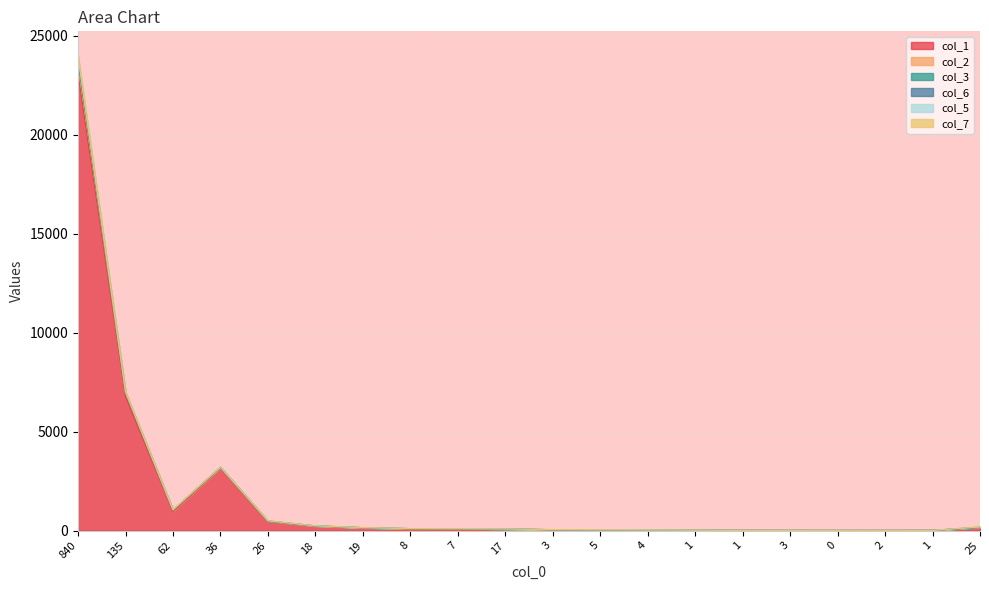

True or false: col_1 and col_2 intersect in this chart.

False